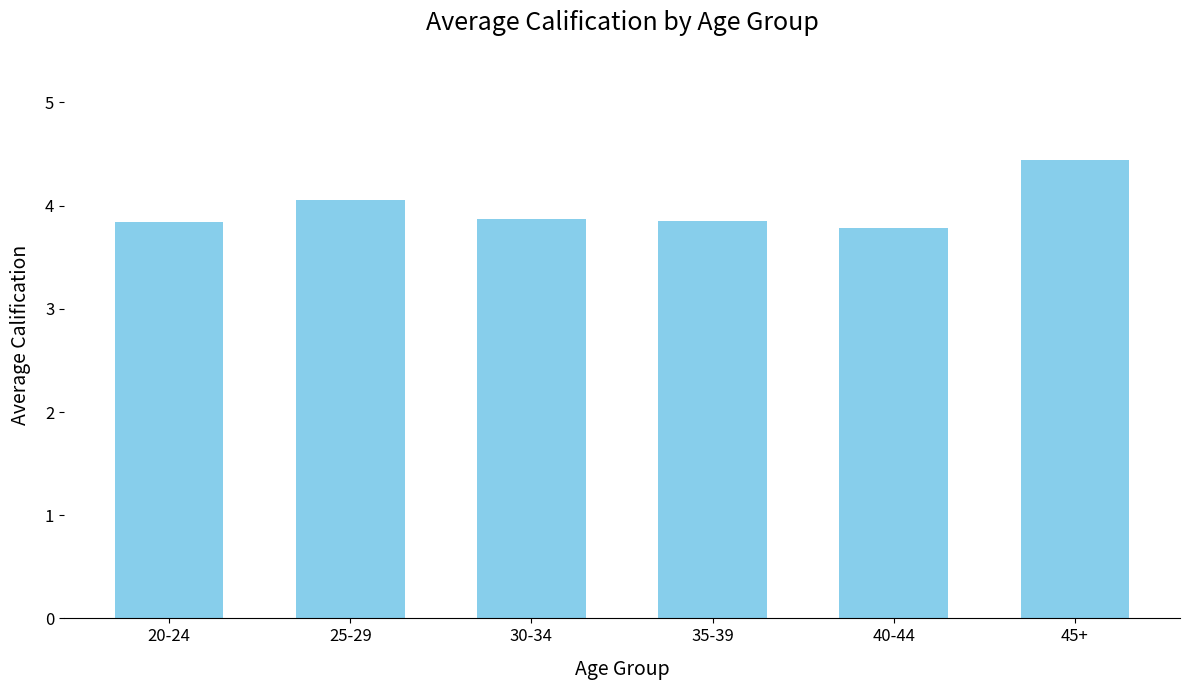

Is it true that the value at 20-24 is 3.8?

True